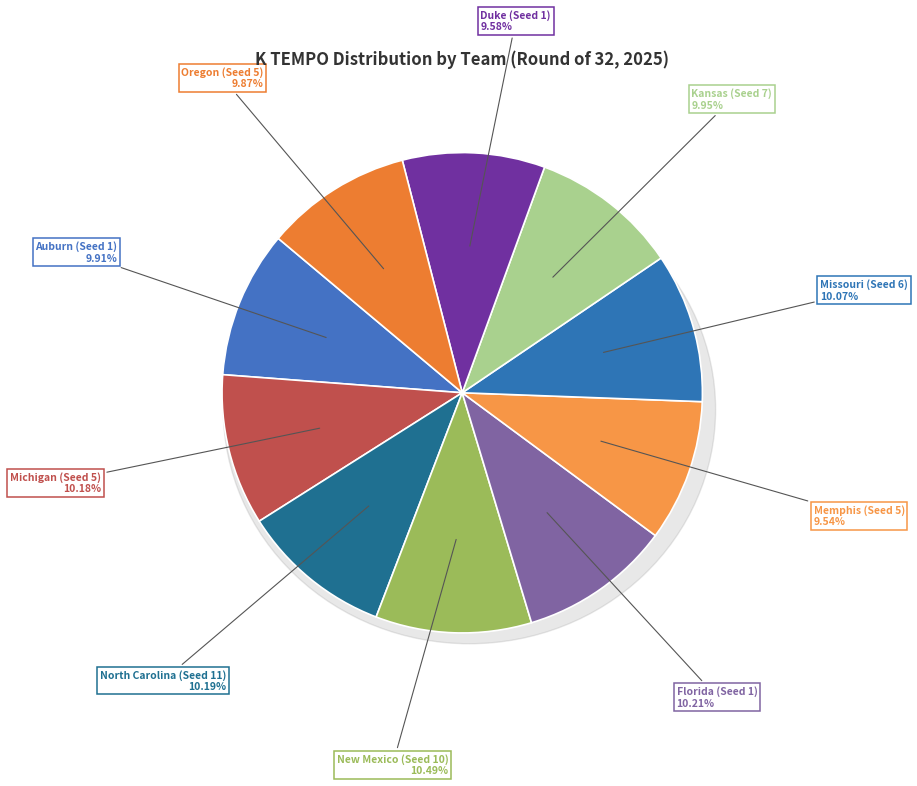

Is it true that Kansas (Seed 7) is 10% of the pie?

True